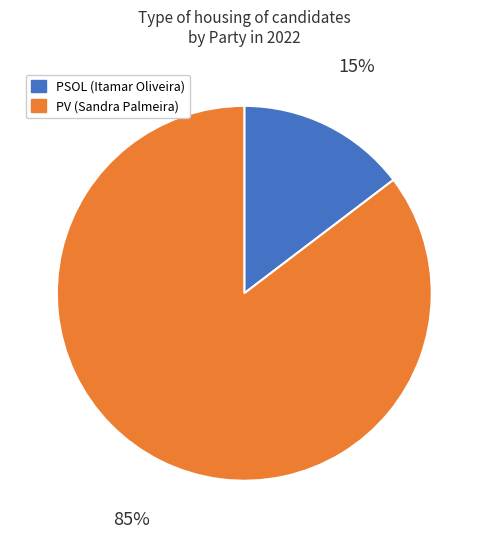

Is there any slice that represents more than half of the pie?

Yes